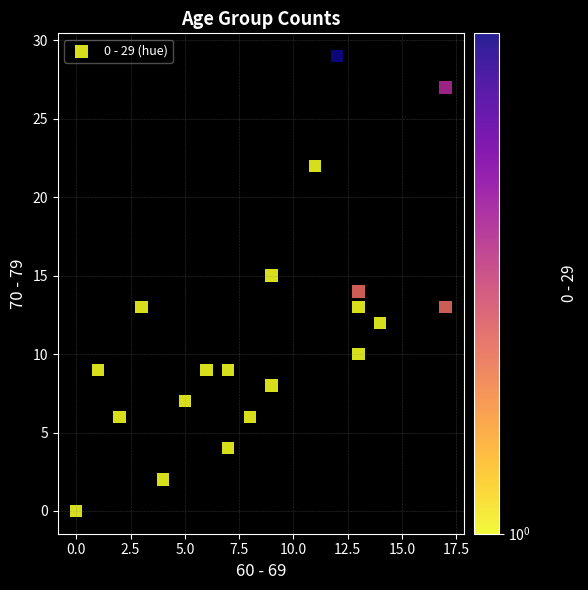

What is the range of X values (max minus min)?

17